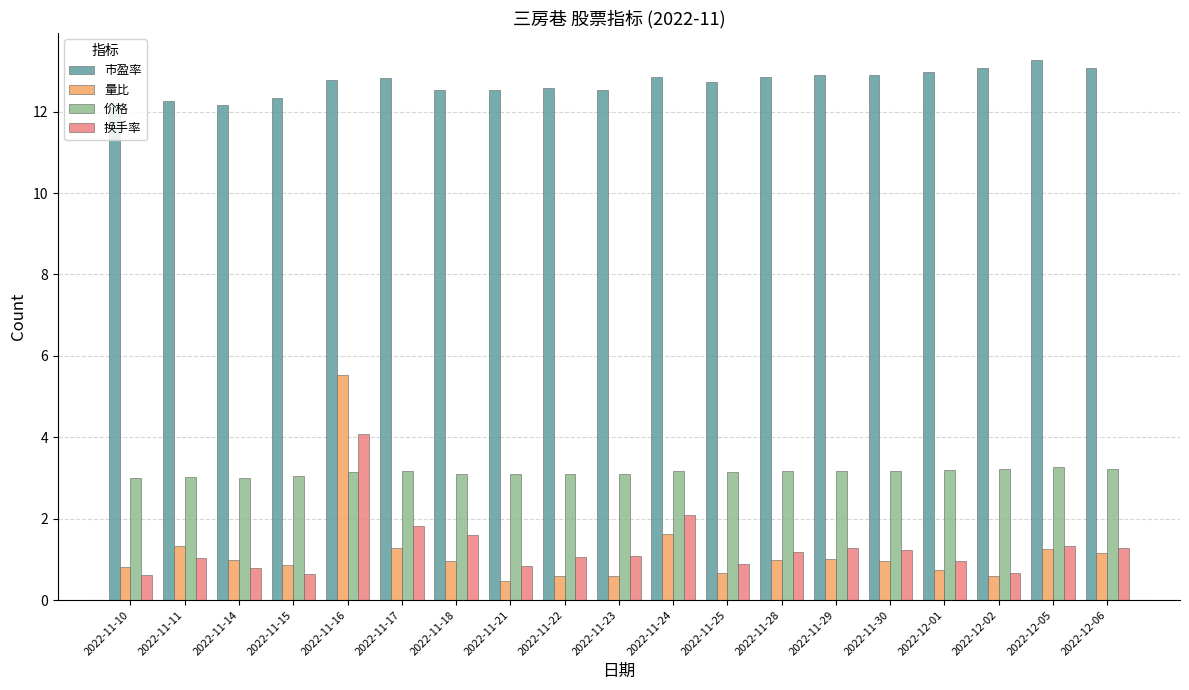

How many series are shown in this chart?

4